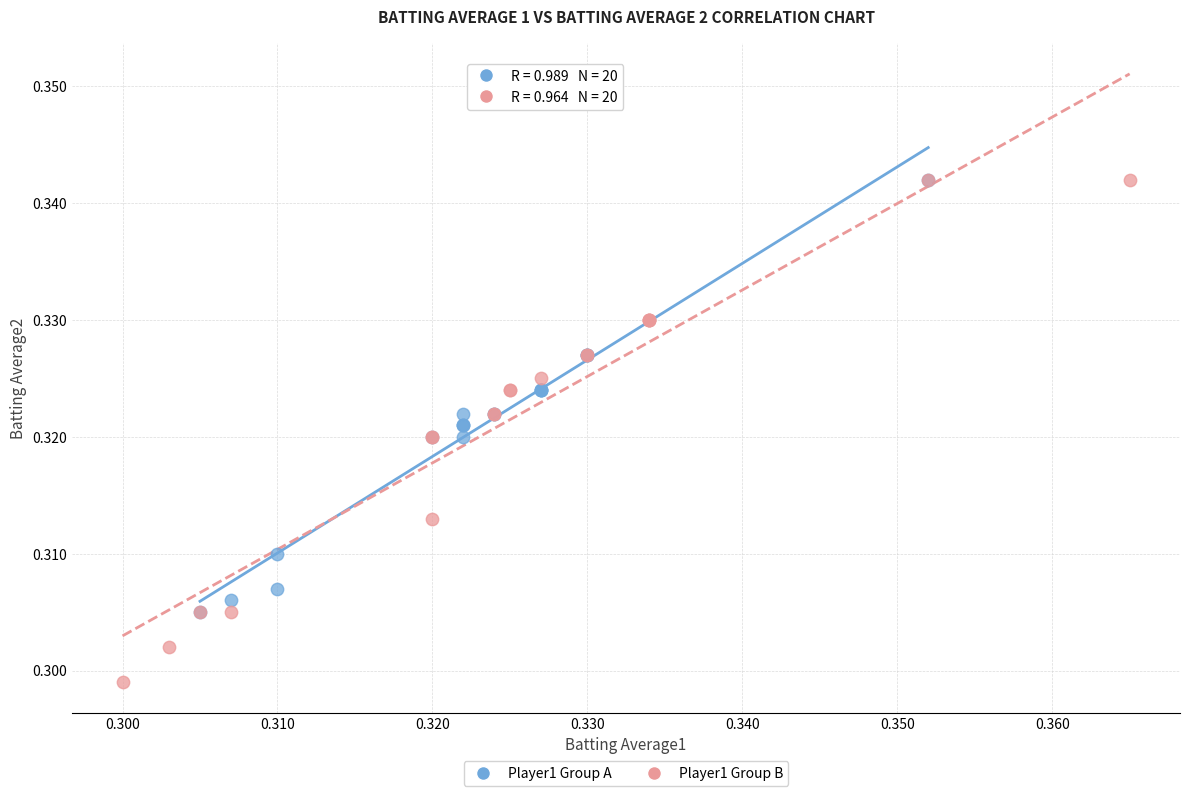

Which series has the widest spread of Y values?

Player1 Group B